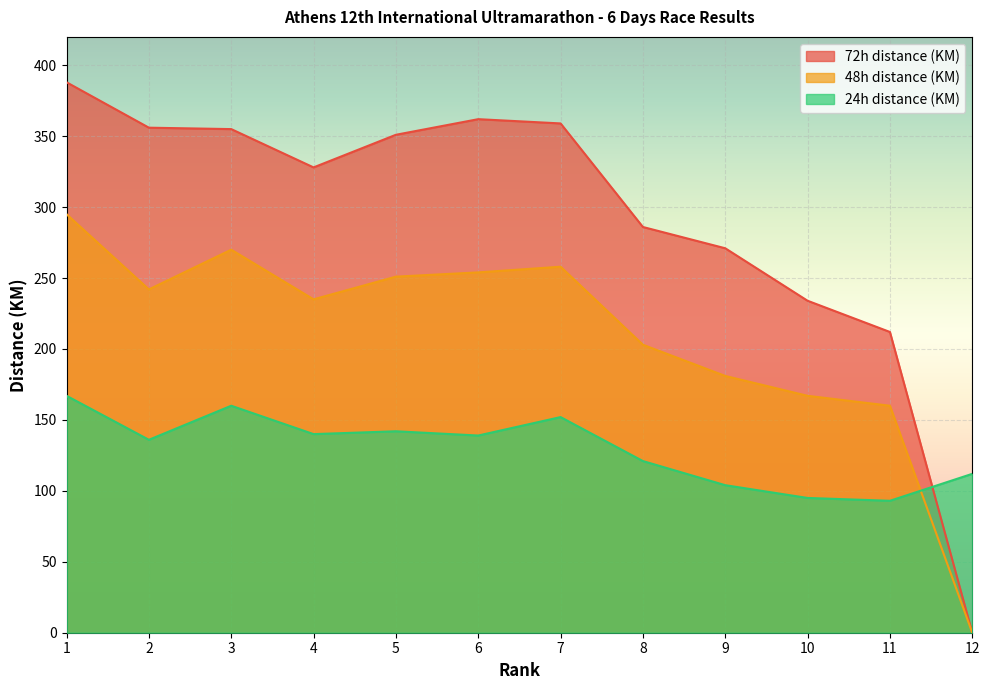

After their last crossing, which series has the higher values: 24h distance (KM) or 48h distance (KM)?

24h distance (KM)